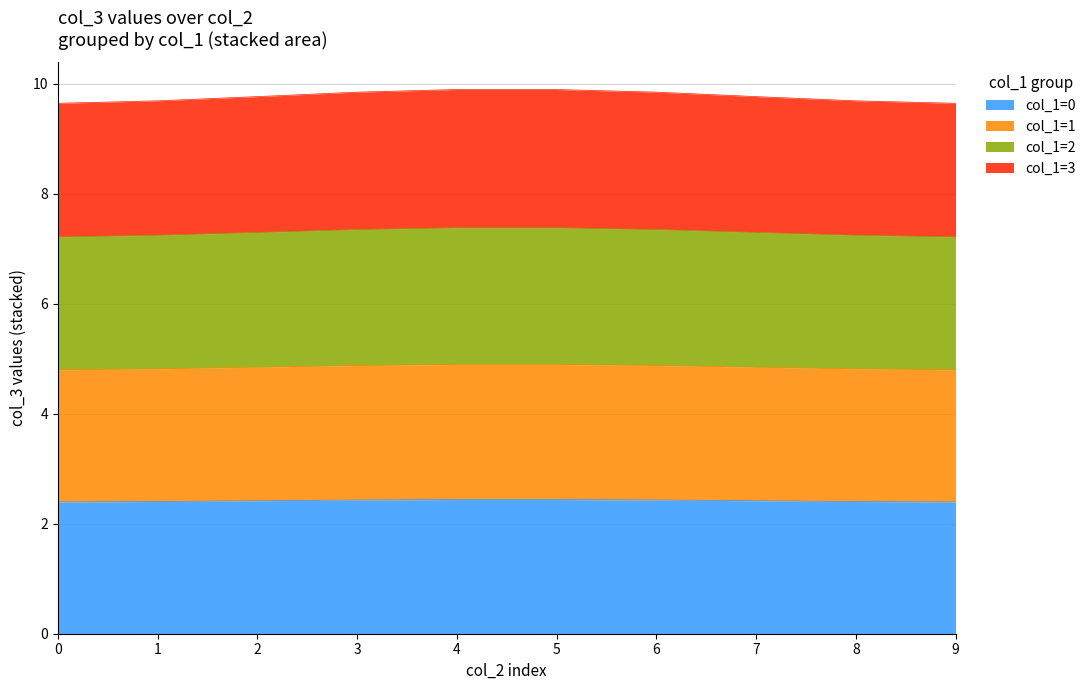

The col_1=1 series shows 7.1 at 8. True or false?

False